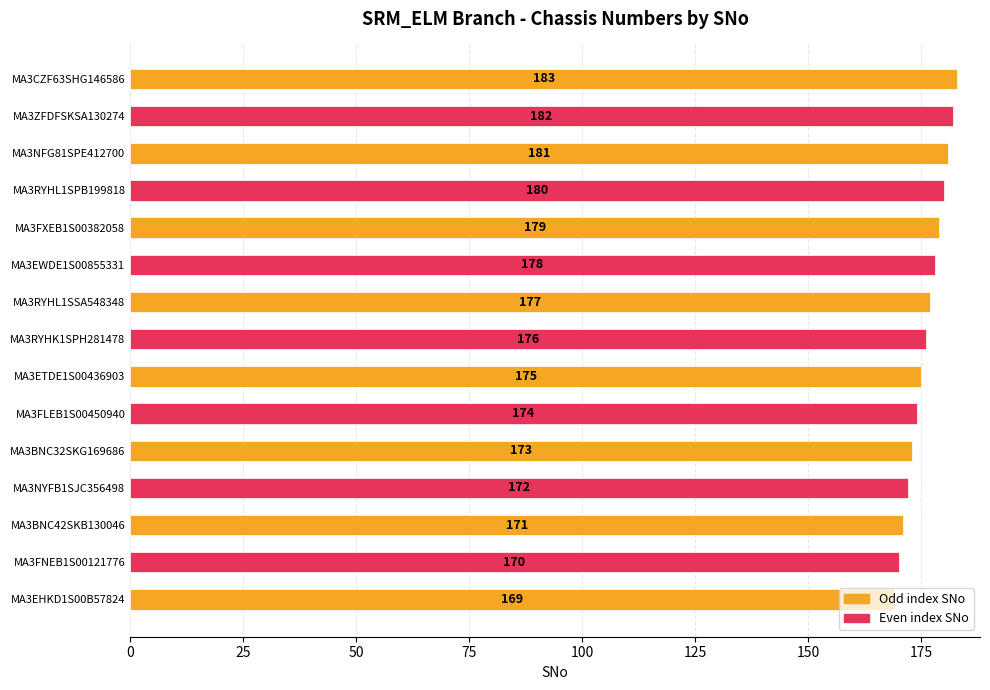

Does the chart contain stacked bars?

No